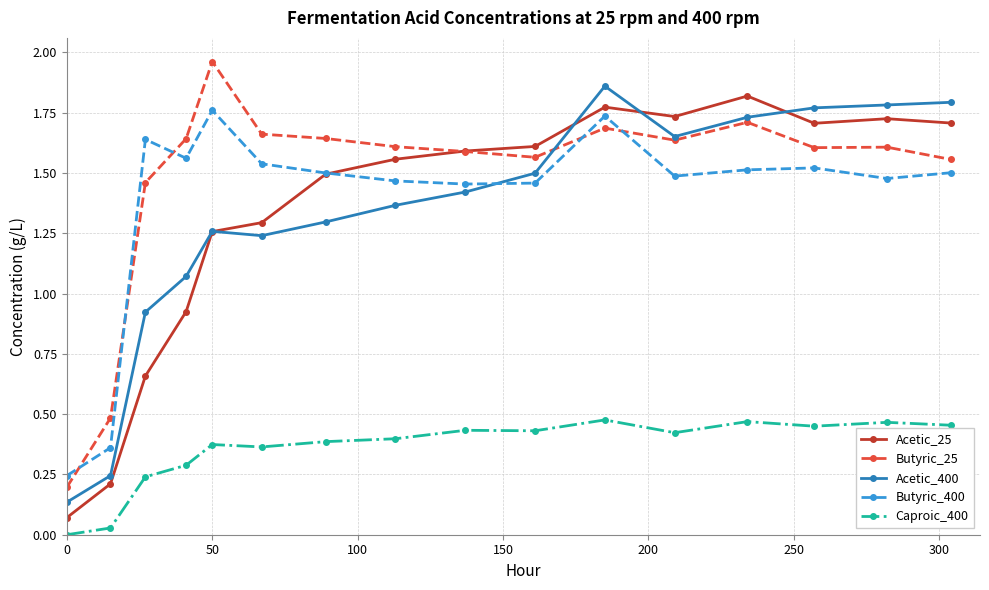

How many intersections are there between Butyric_400 and Acetic_400?

1